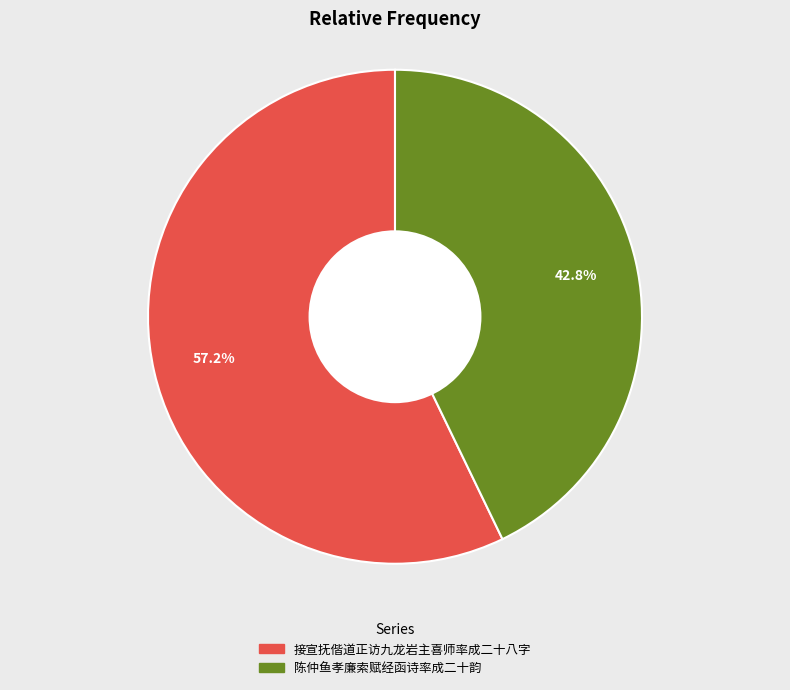

Count the number of slices in the pie.

2